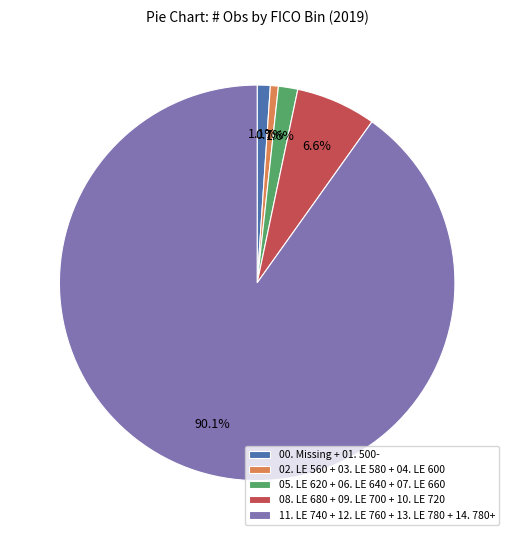

Is there any slice that represents more than half of the pie?

Yes